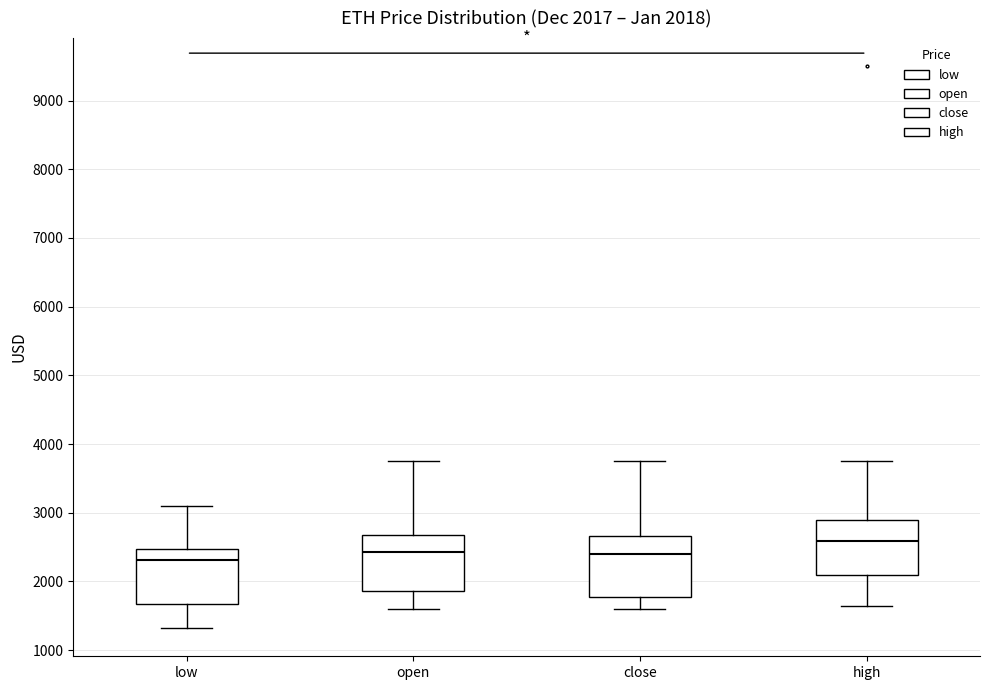

Which box's median line is the highest?

high